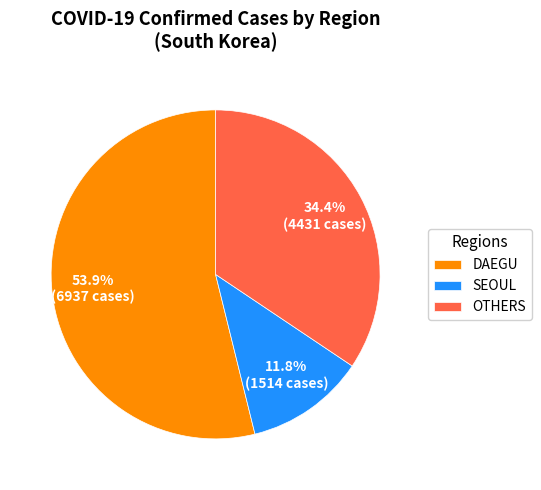

Which slice is the smallest?

SEOUL